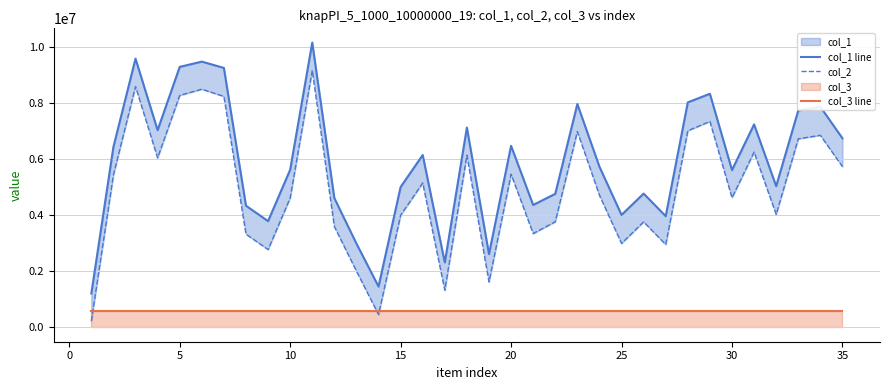

At how many categories does at least one series exceed 7181267?

11